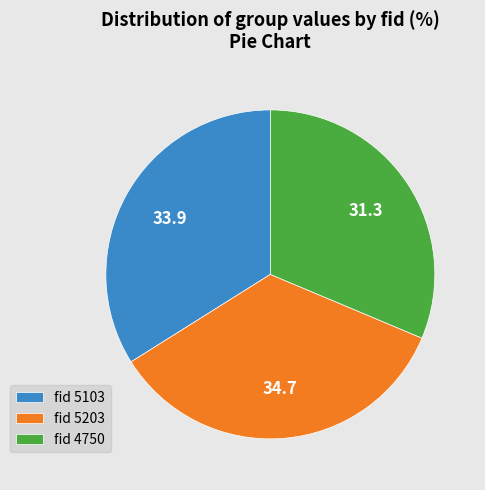

Between fid 5203 and fid 4750, which is larger?

fid 5203